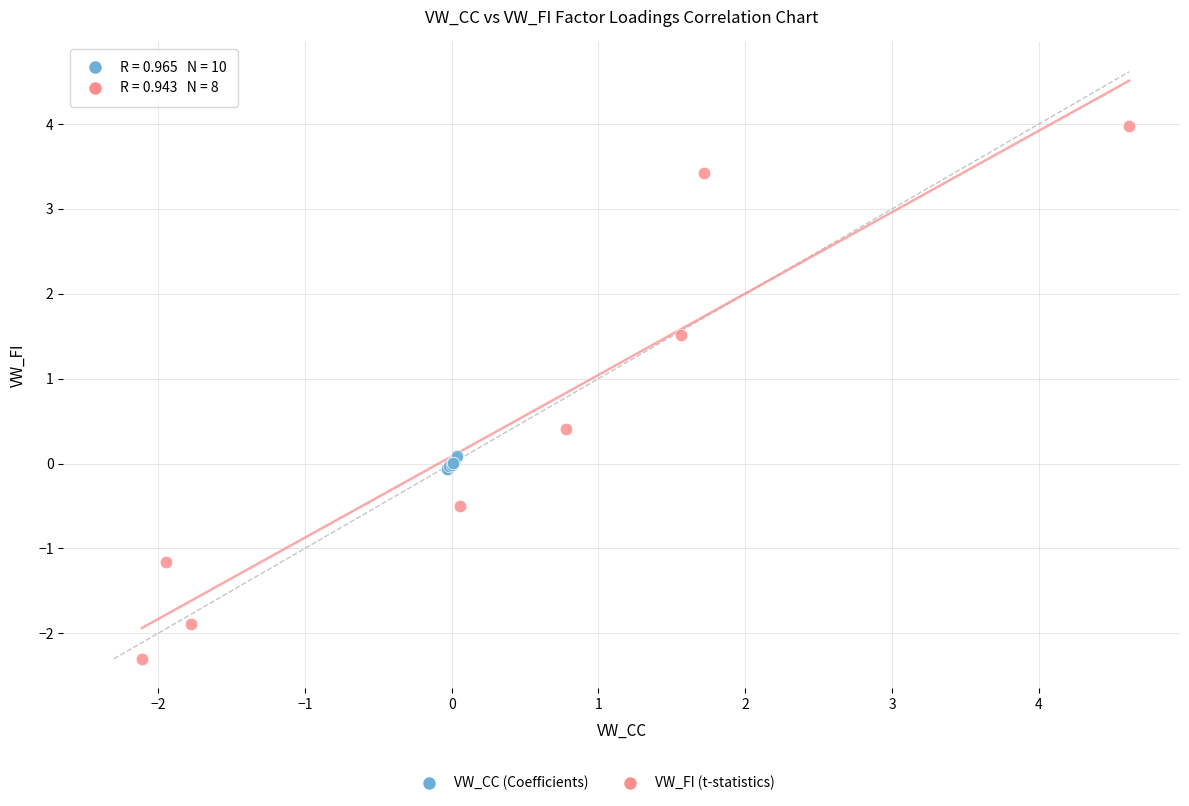

Which series reaches the minimum Y coordinate?

VW_FI (t-statistics)